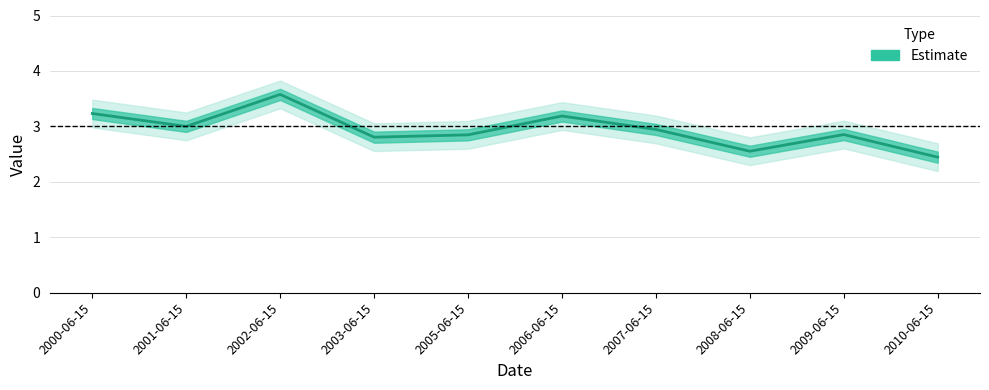

How many categories are shown in the chart?

10